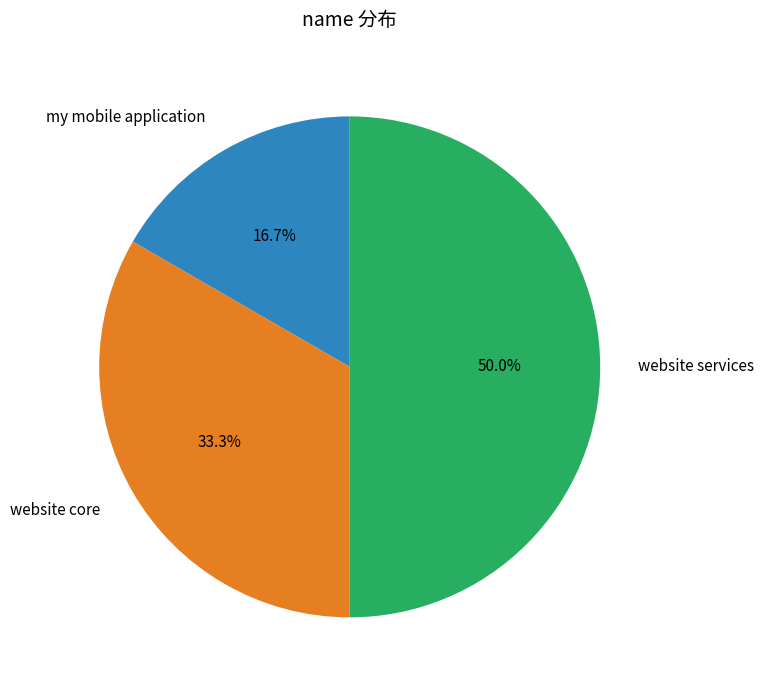

Which has a higher value, website services or my mobile application?

website services